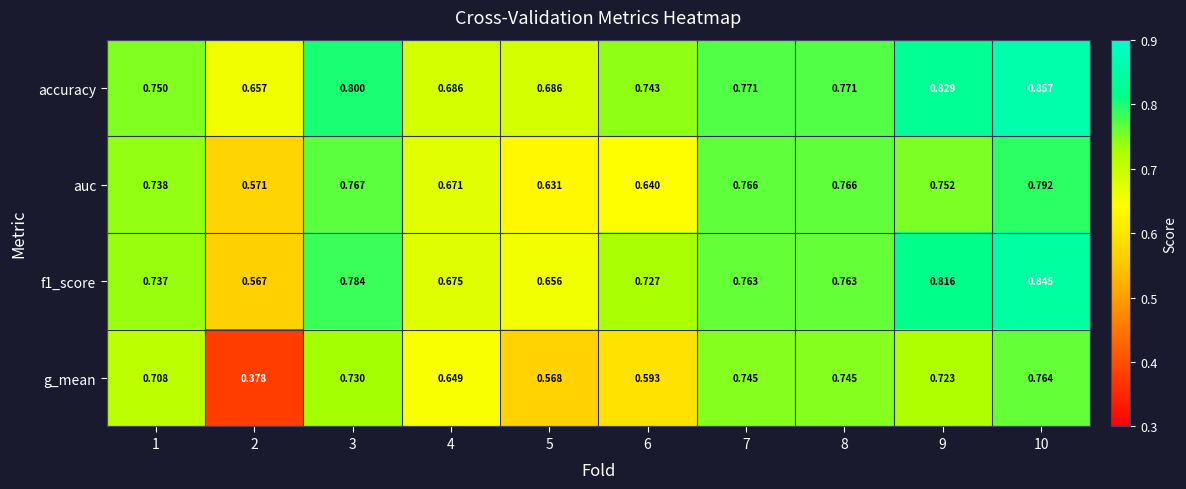

Which series has the widest spread of values?

g_mean